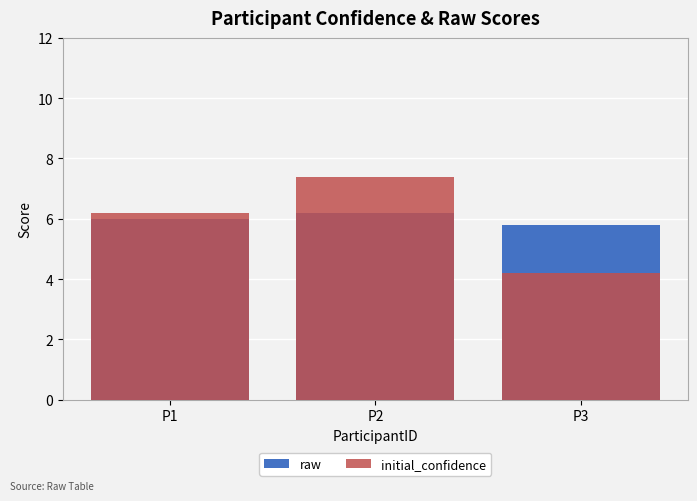

At which category is the sum across all series the highest?

P2